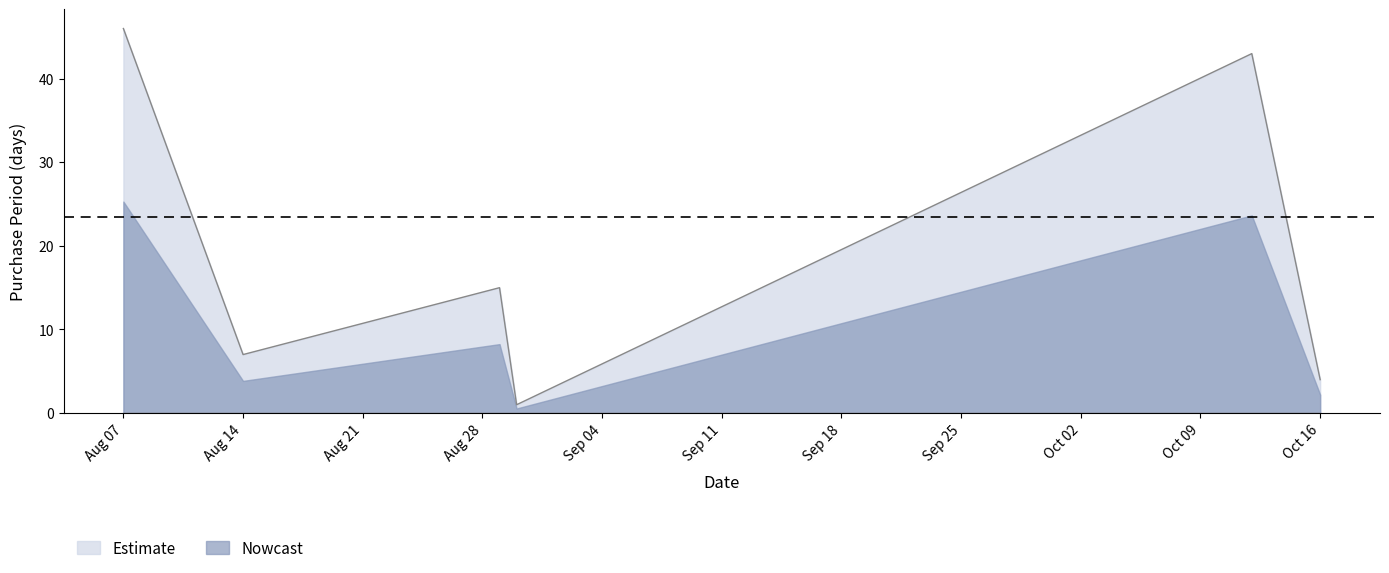

Rank the series by their maximum value, from lowest to highest.

Nowcast, Estimate